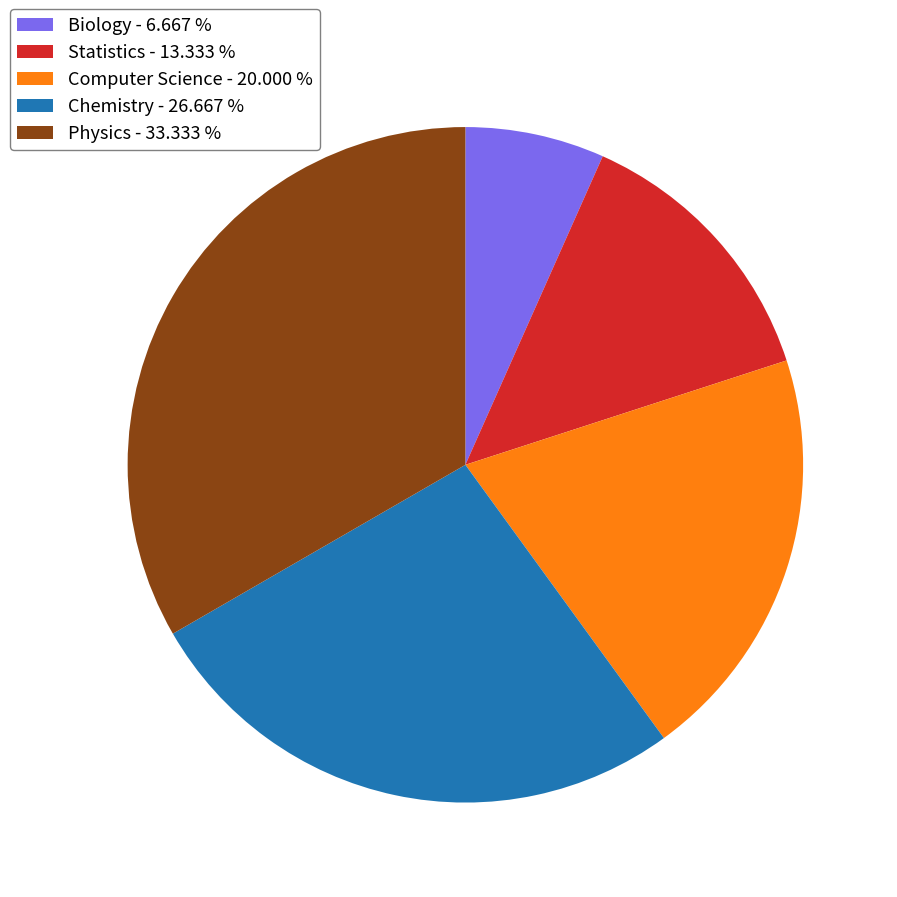

Is there any slice that represents more than half of the pie?

No